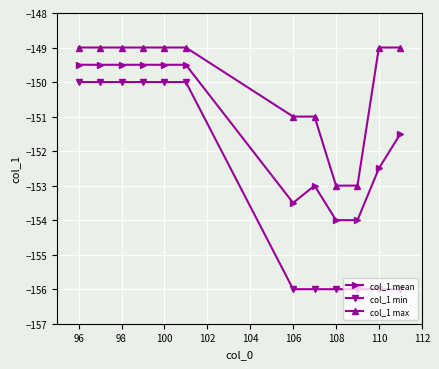

Does the chart have visible grid lines?

Yes